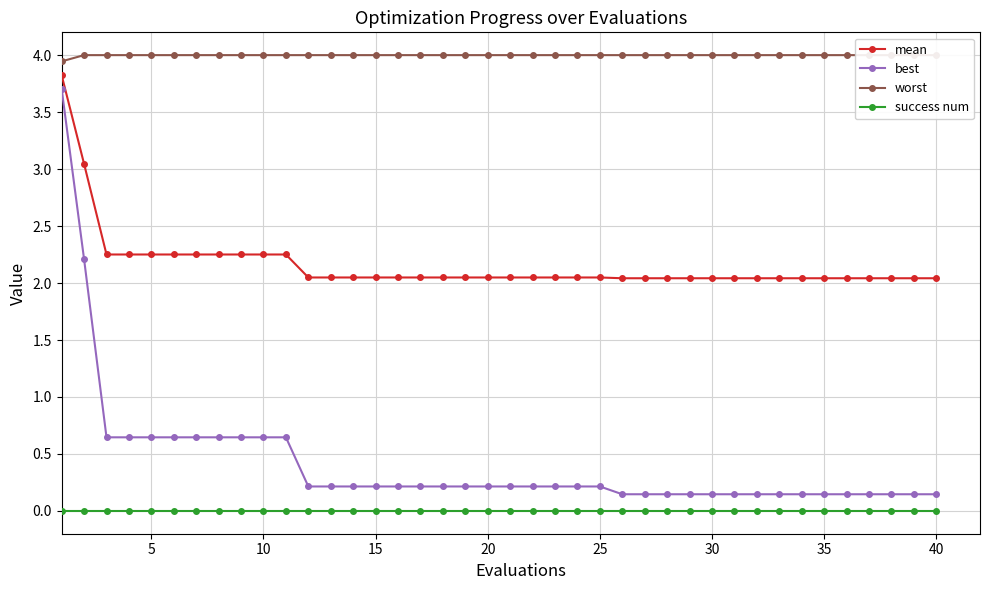

True or false: success num and mean intersect in this chart.

False